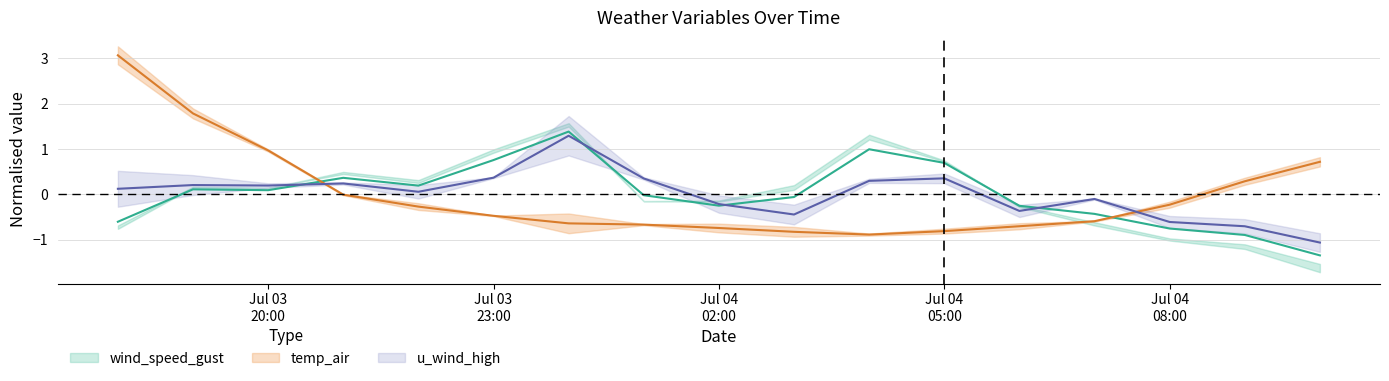

Read the wind_speed_gust value at Jul 04 02:00.

-0.2